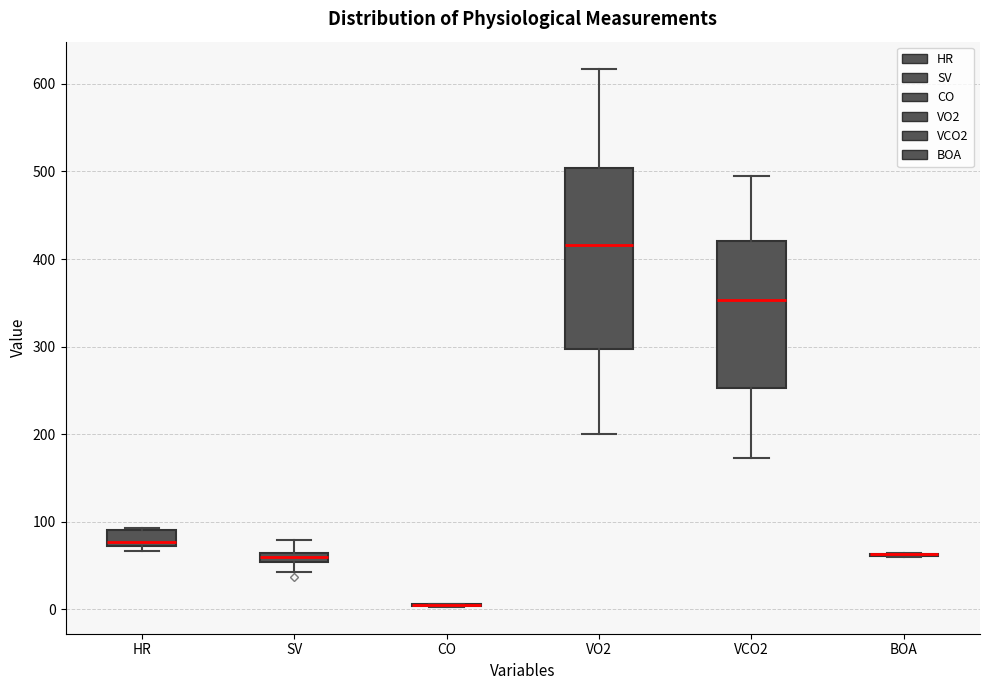

Comparing the boxes themselves (not the whiskers), which one is the tallest?

VO2